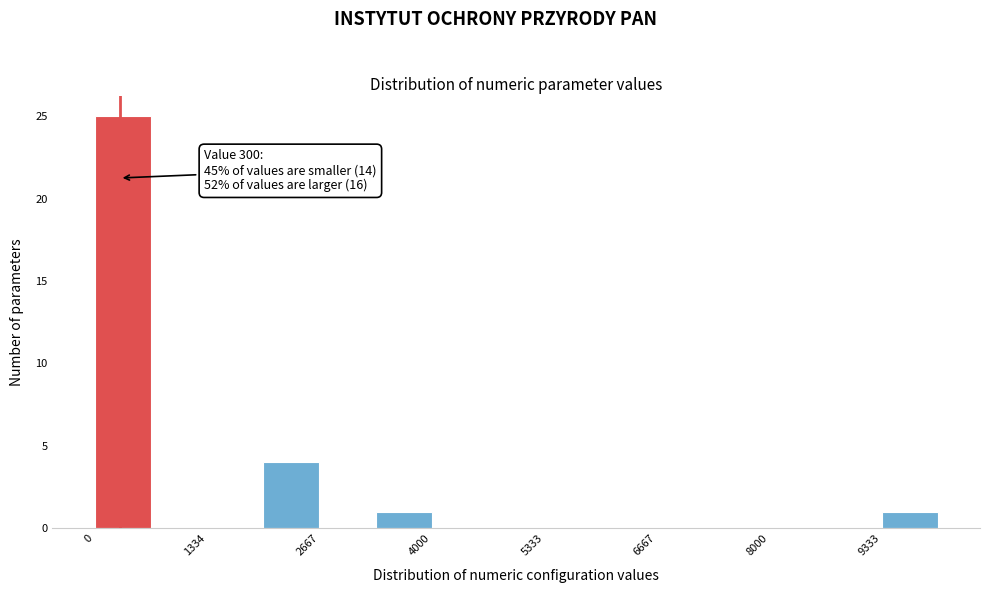

Read against the x-axis, roughly where is the centre of the tallest bar?

400